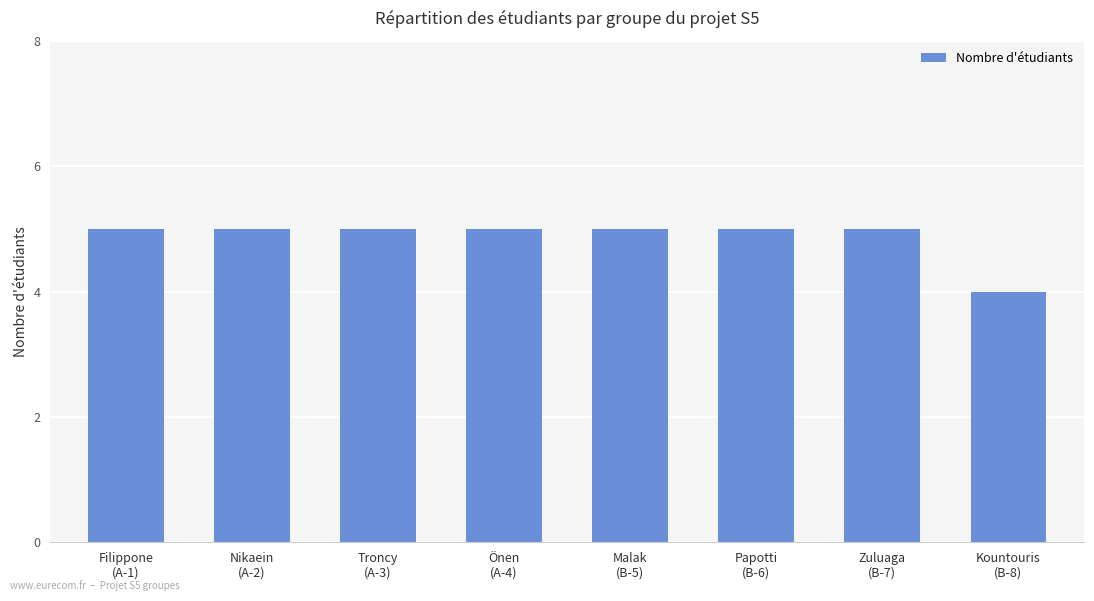

What is the greatest value displayed?

5